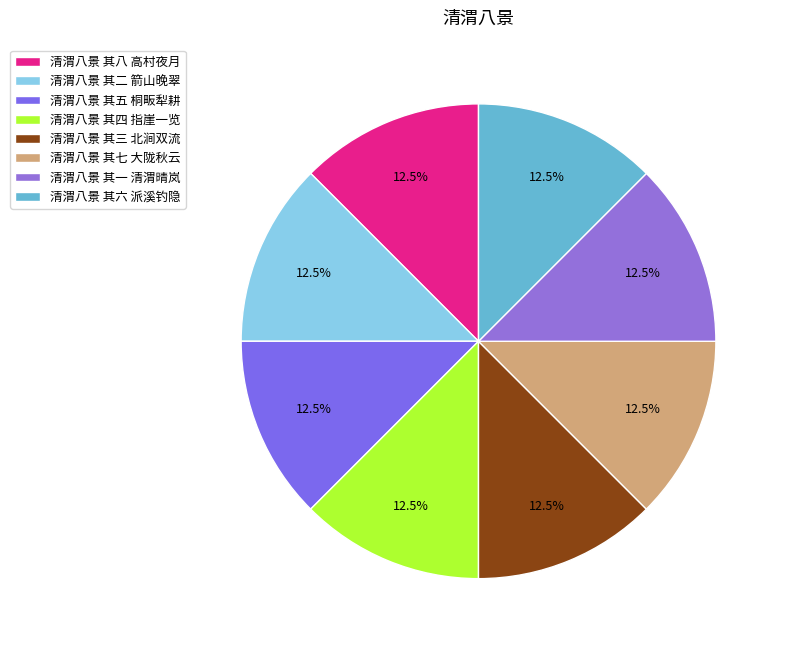

Rank the categories by value from highest to lowest.

清渭八景 其三 北涧双流, 清渭八景 其二 箭山晚翠, 清渭八景 其一 清渭晴岚, 清渭八景 其八 高村夜月, 清渭八景 其五 桐畈犁耕, 清渭八景 其六 派溪钓隐, 清渭八景 其四 指崖一览, 清渭八景 其七 大陇秋云